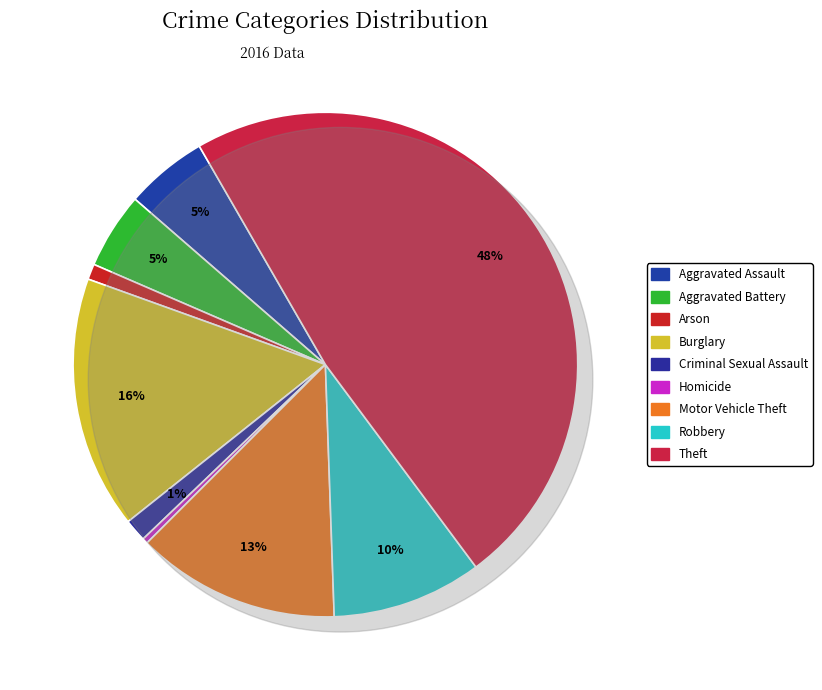

To the nearest percent, what is the difference between the largest and smallest slice percentages?

48%